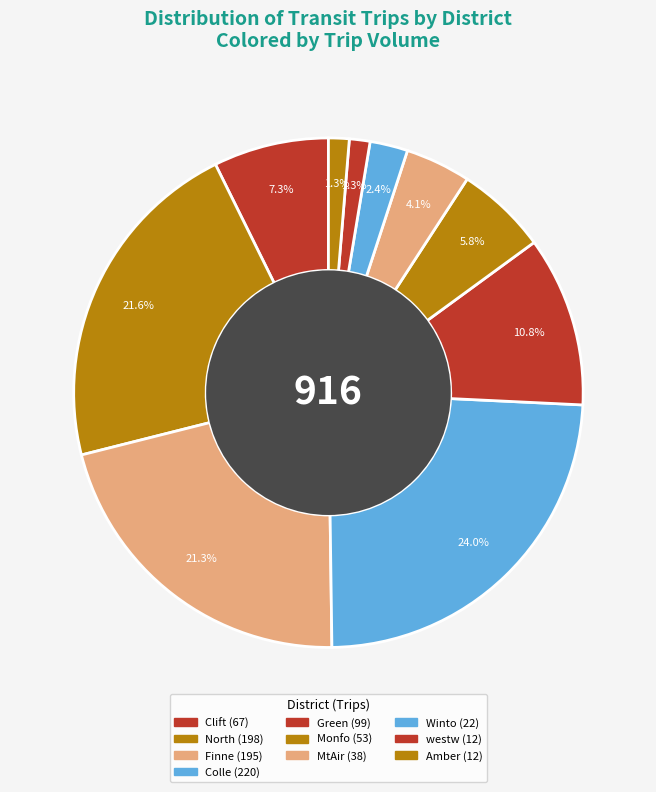

Is the sum of Amber and Green greater than half?

No